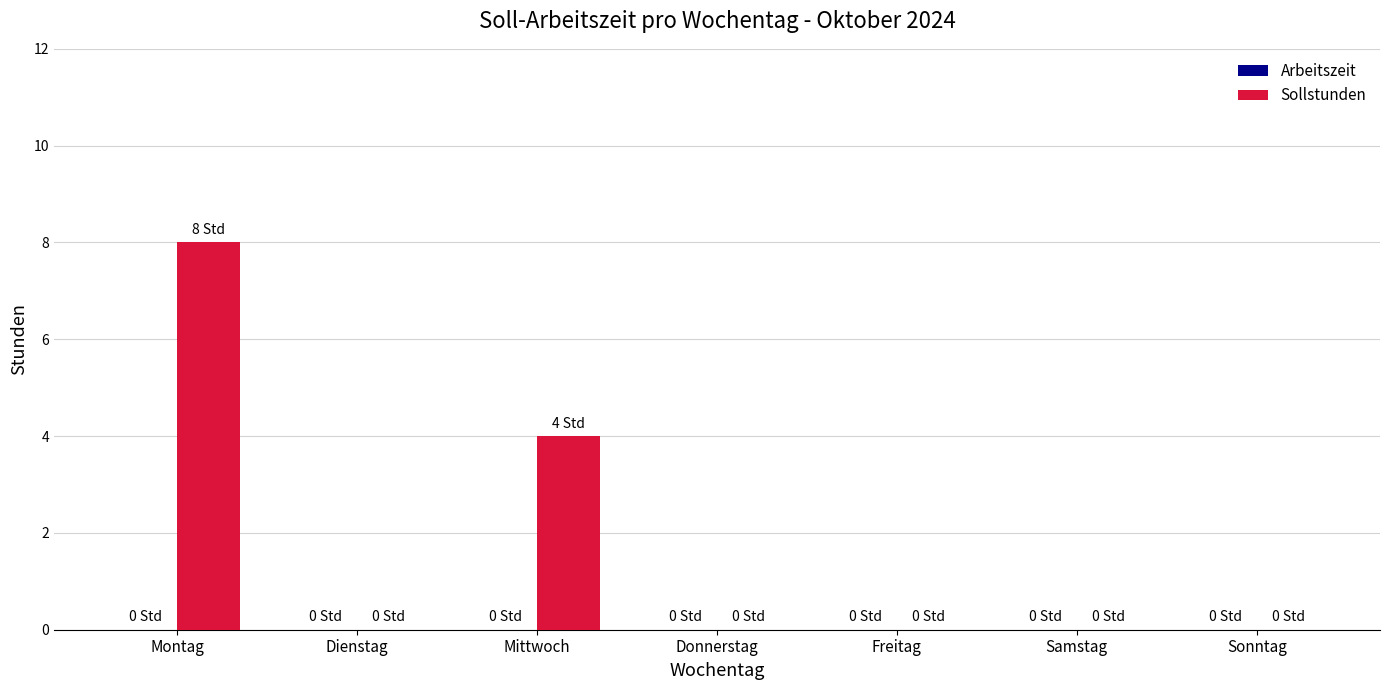

Is it true that the value at Donnerstag is 5?

False